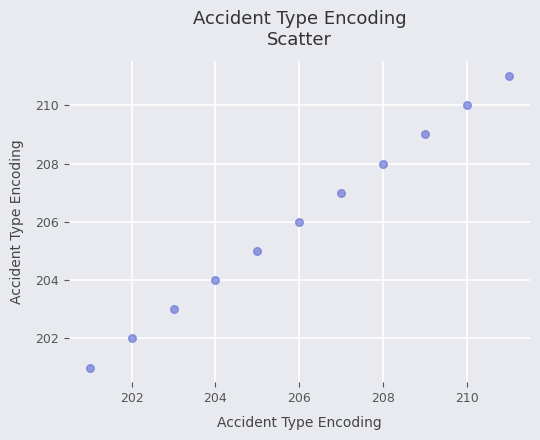

What is the average Y value?

206